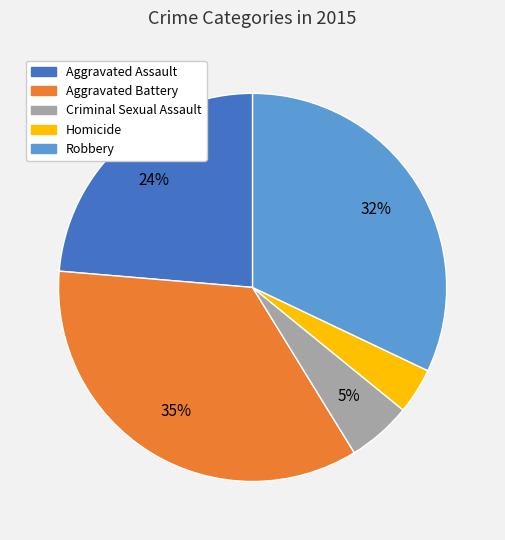

How many segments does this pie chart have?

5